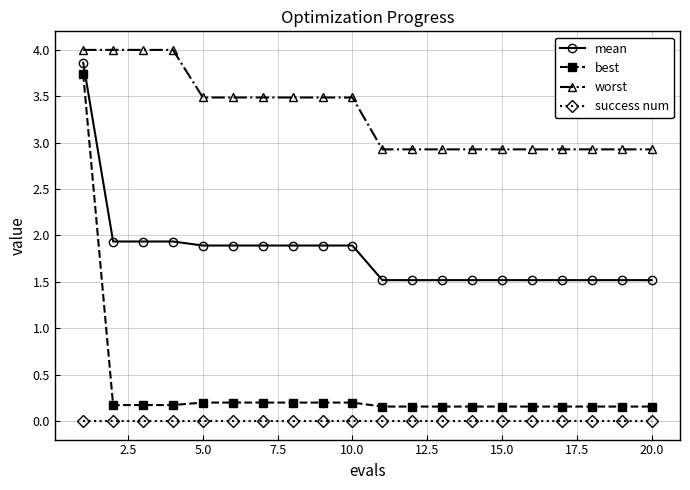

What is the value of the worst point at the 2nd from the left?

4.0